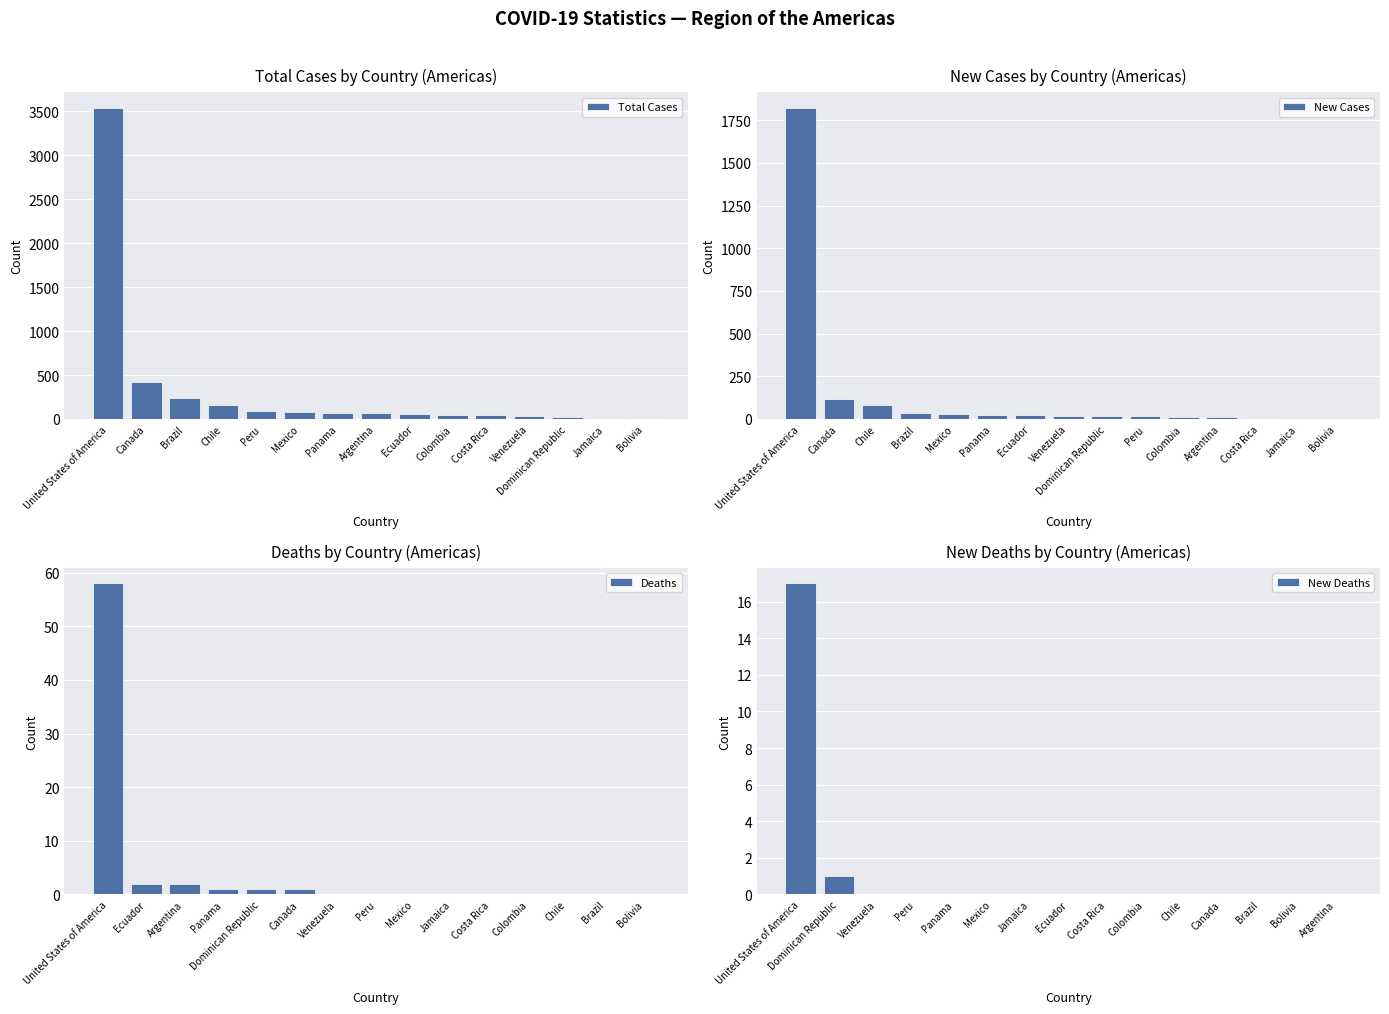

True or false: Total Cases has a value of 424 at Canada.

True